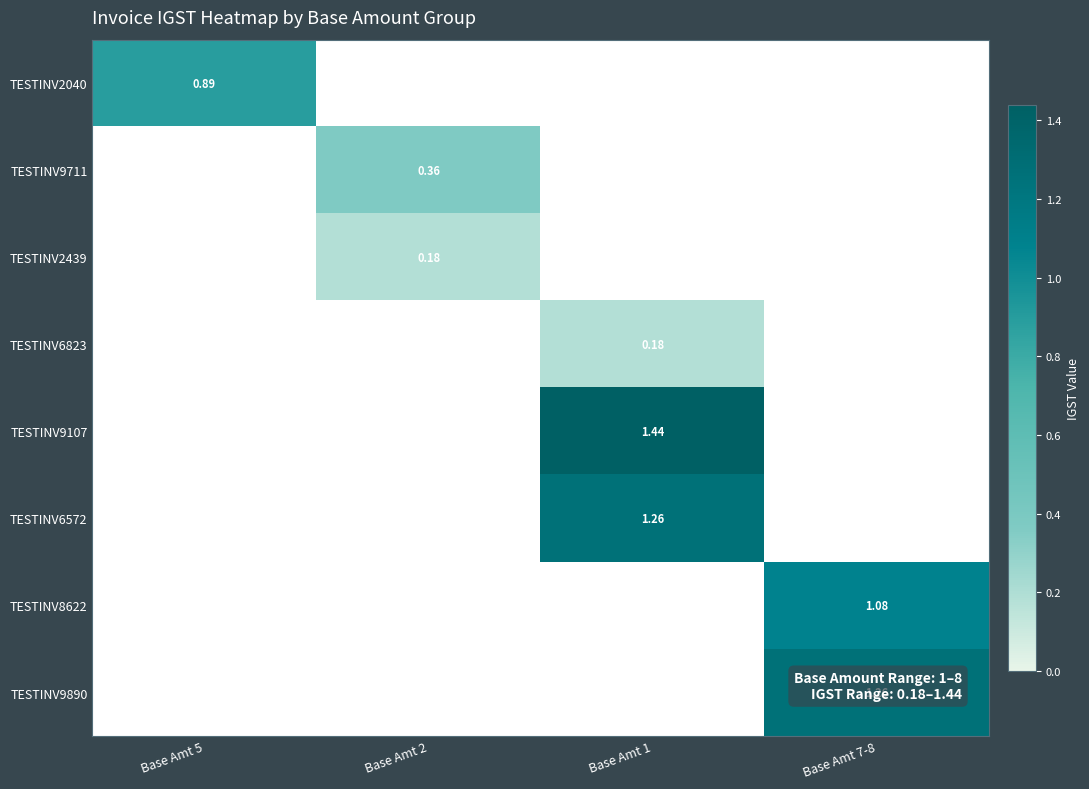

At how many categories does at least one series exceed 0?

4